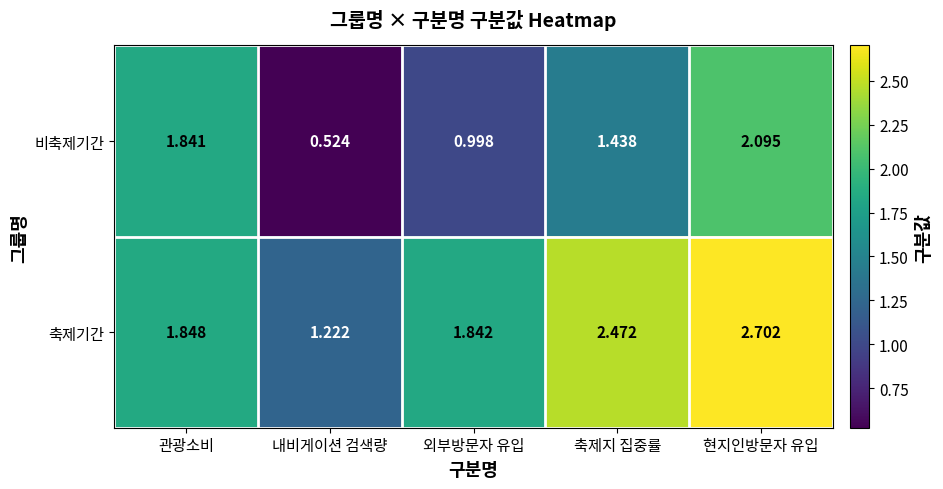

At 관광소비, list the series in order from largest to smallest.

축제기간, 비축제기간